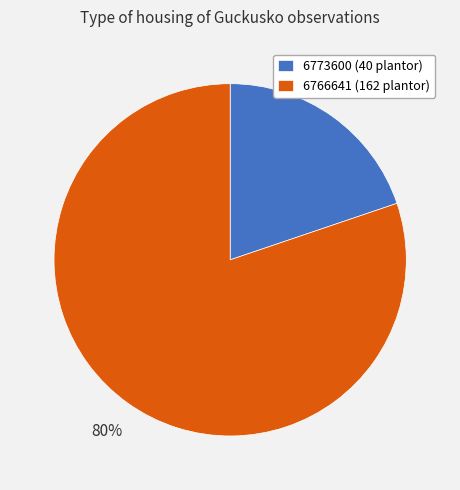

To the nearest percent, what is the average slice percentage?

50%